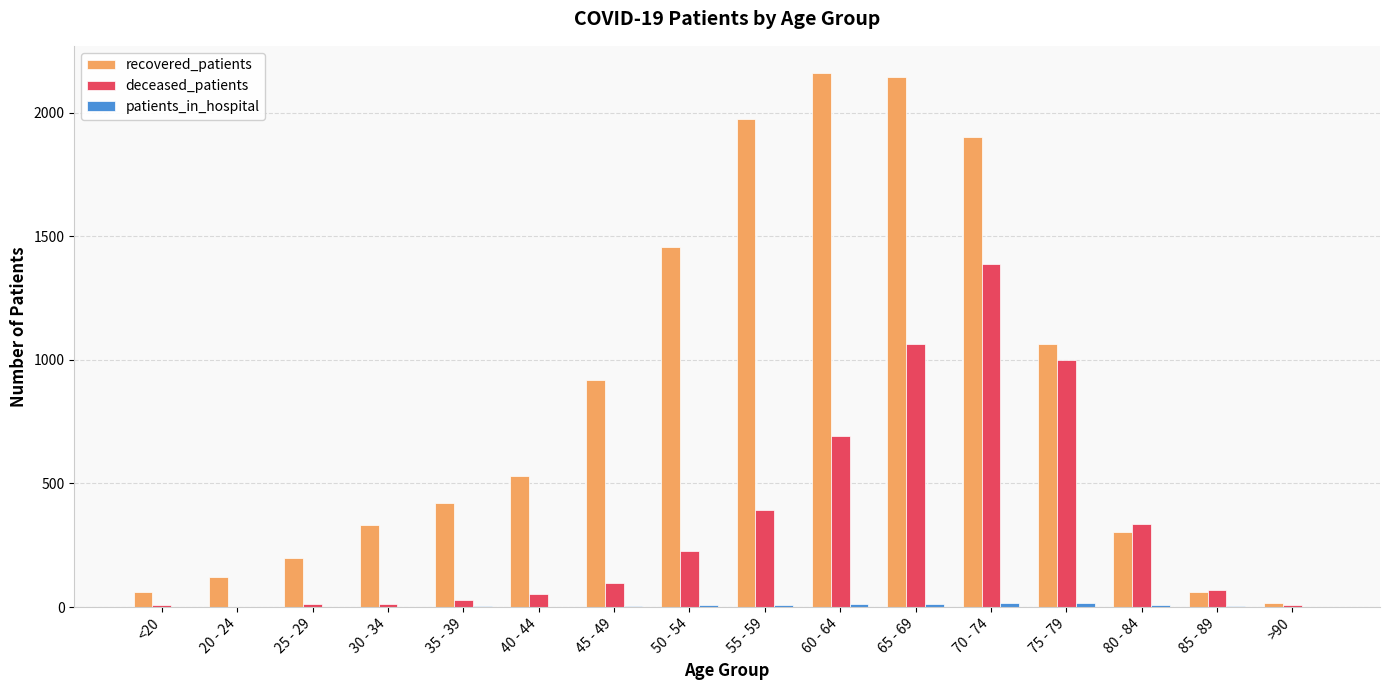

What is the greatest value displayed?

2162